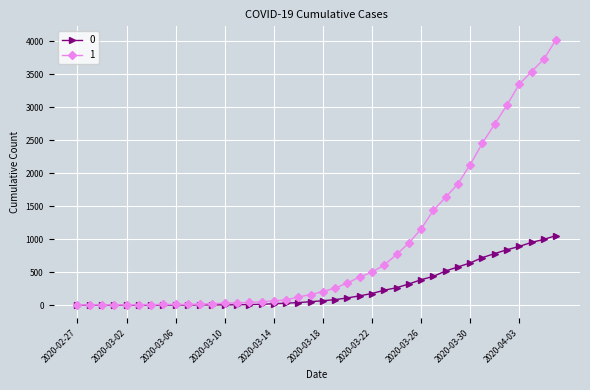

List the series in order of their peak value, highest first.

1, 0